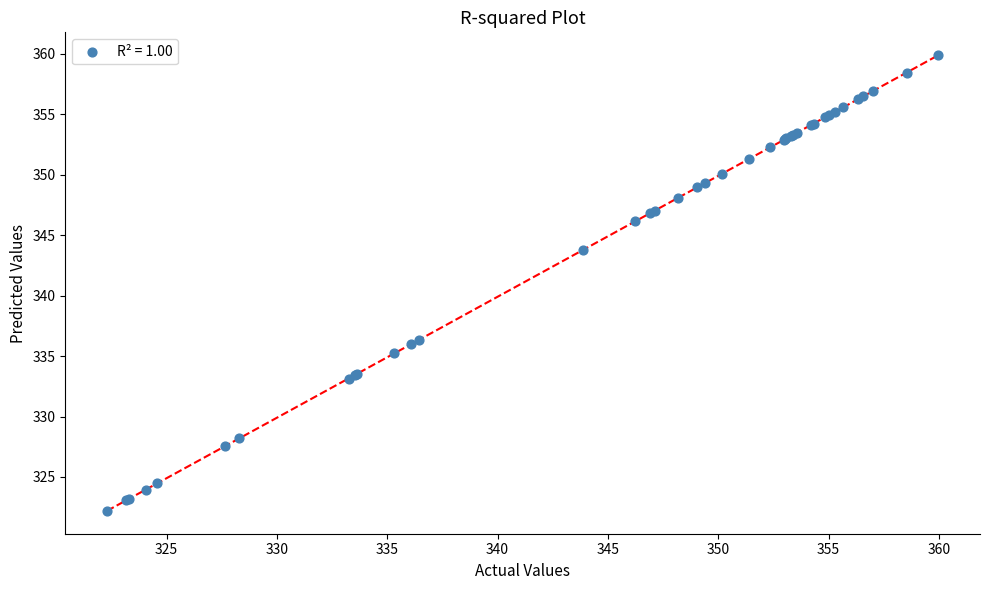

What Y value in the scatter plot is closest to 341?

343.7